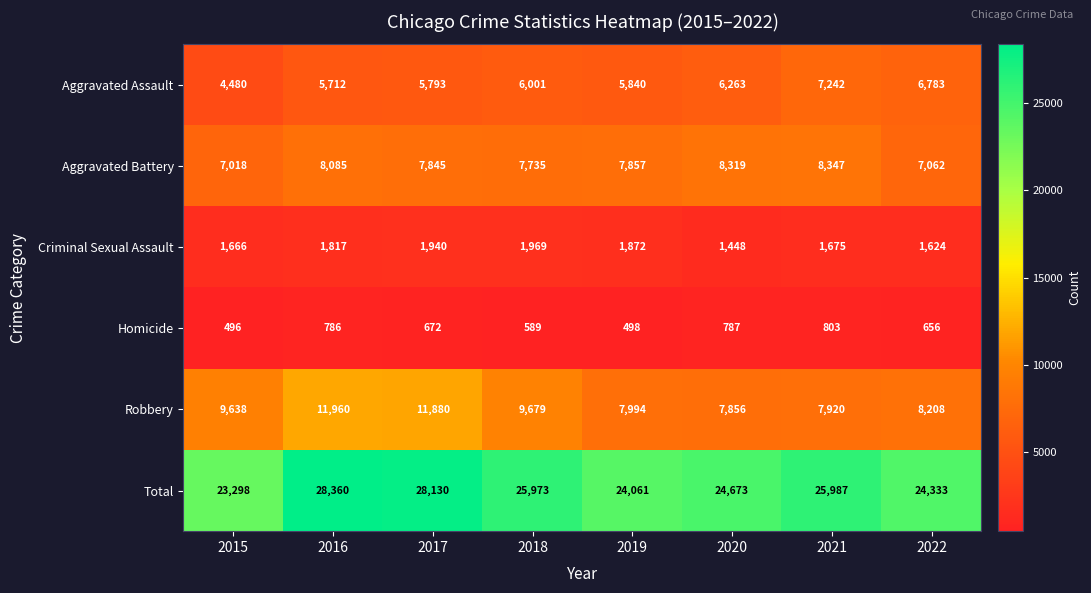

At which label does Homicide reach its minimum?

2015